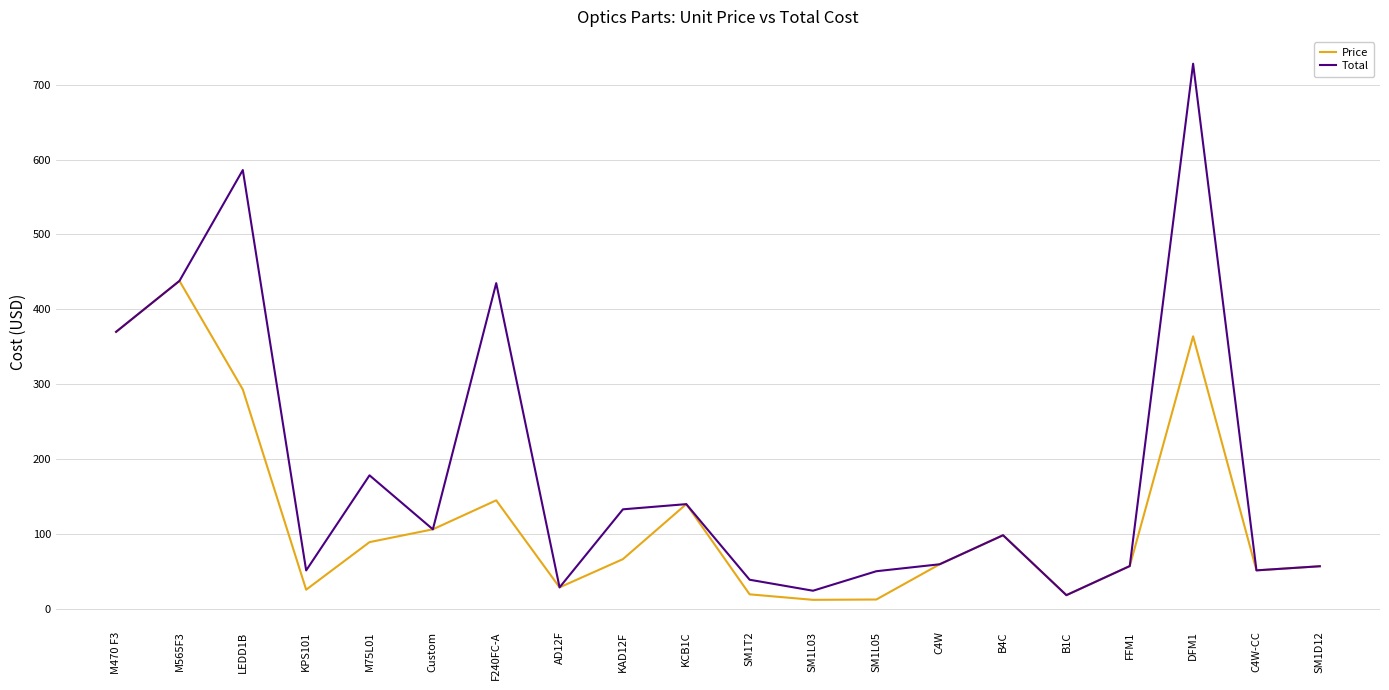

At which category does Price reach its first local peak?

M565F3